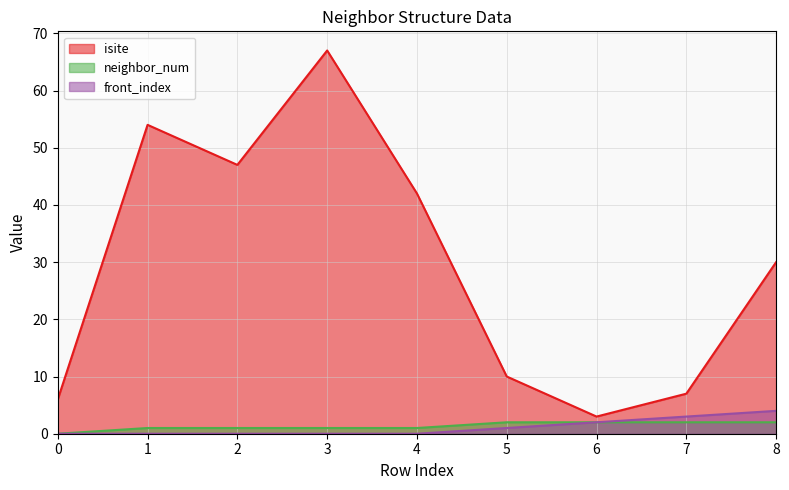

What is the spread (max minus min) of values at 1?

54